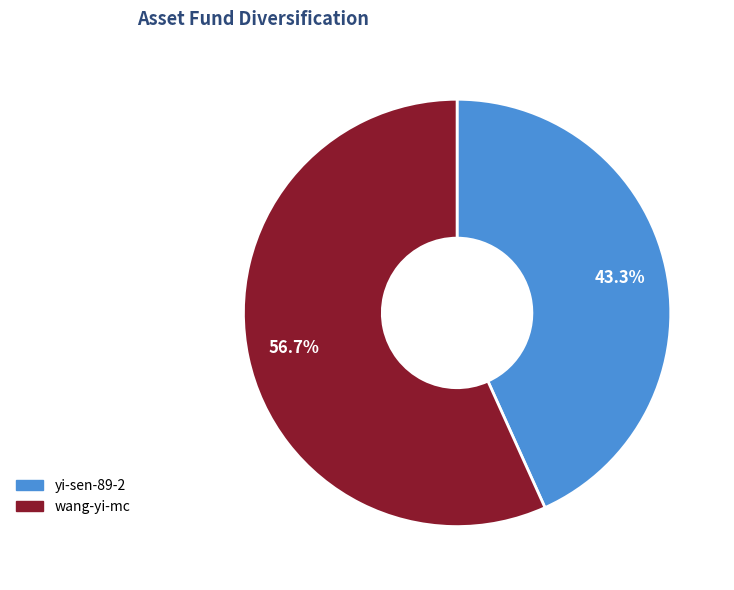

What percentage is the wang-yi-mc slice, to the nearest percent?

57%